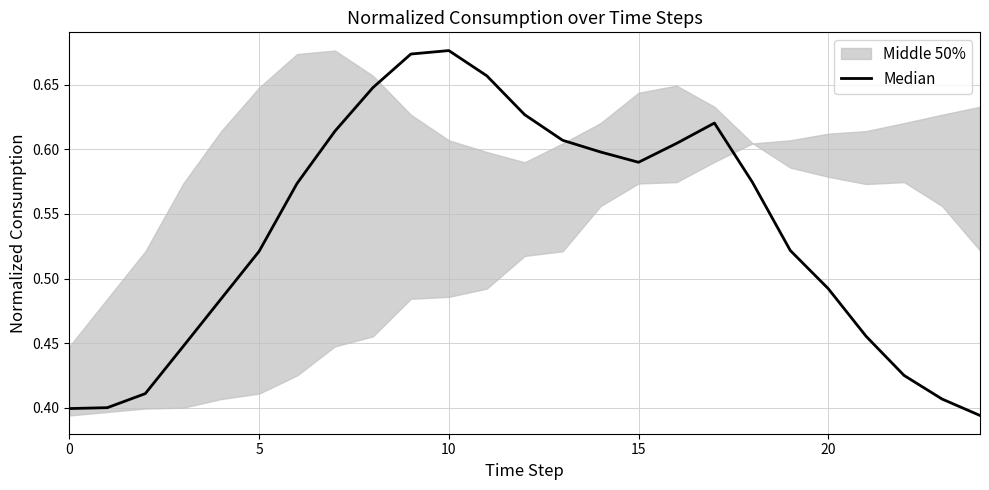

At which category does the data reach its first local valley?

15